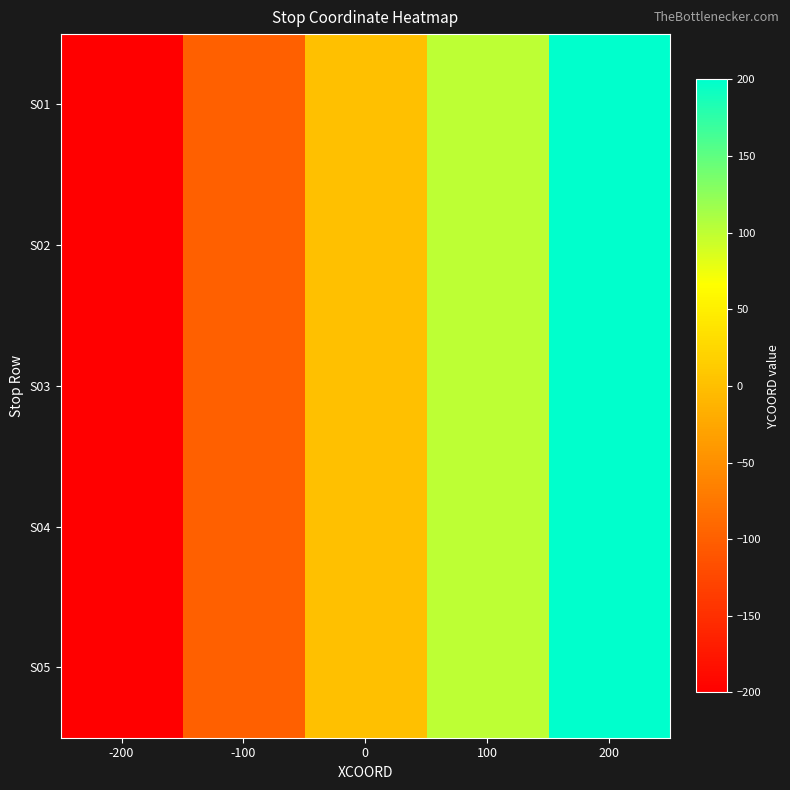

Reading left to right, transcribe all the data shown in this chart.

S01: -200=-200	-100=-100	0=0	100=100	200=200
S02: -200=-200	-100=-100	0=0	100=100	200=200
S03: -200=-200	-100=-100	0=0	100=100	200=200
S04: -200=-200	-100=-100	0=0	100=100	200=200
S05: -200=-200	-100=-100	0=0	100=100	200=200